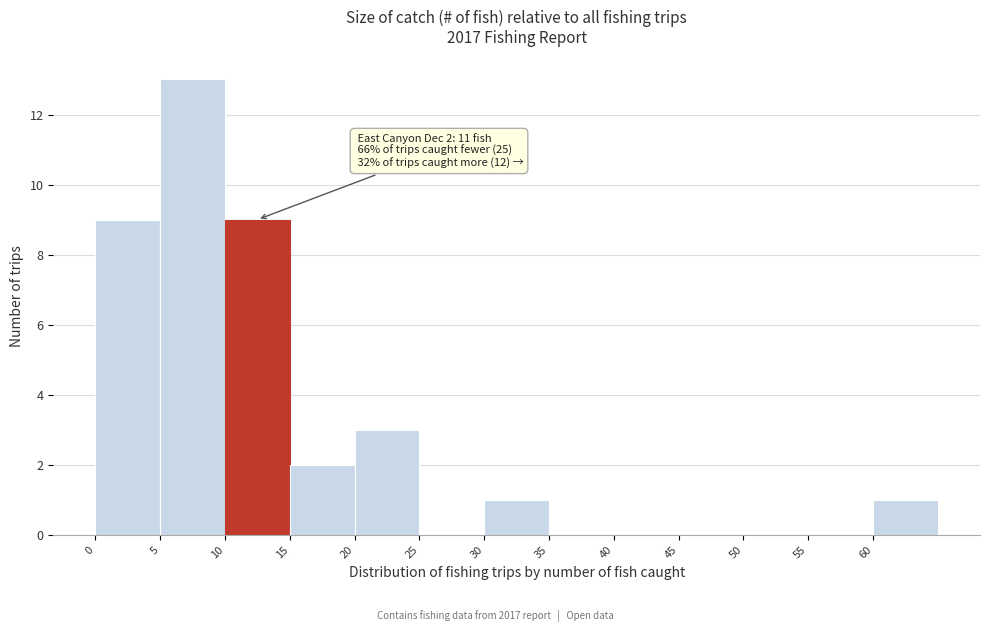

Which range on the x-axis has the tallest bar?

5 to 10